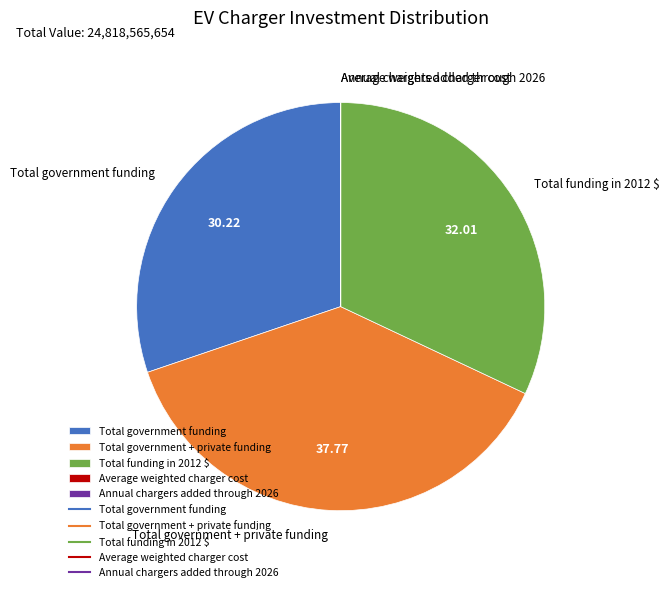

Is there any slice that represents more than half of the pie?

No